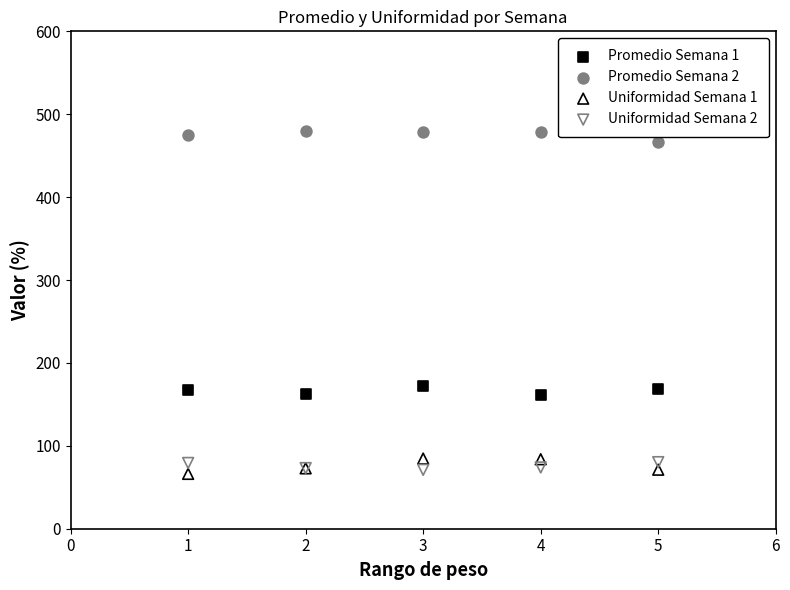

Which series contains the highest Y value?

Promedio Semana 2